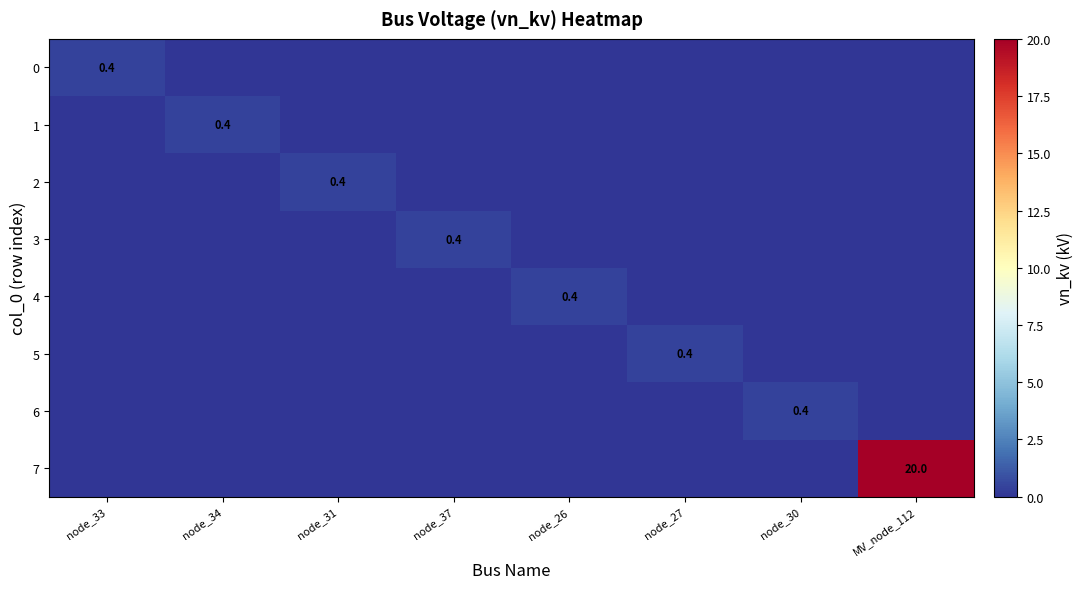

The value of 2 at node_31 is 0.7. True or false?

False